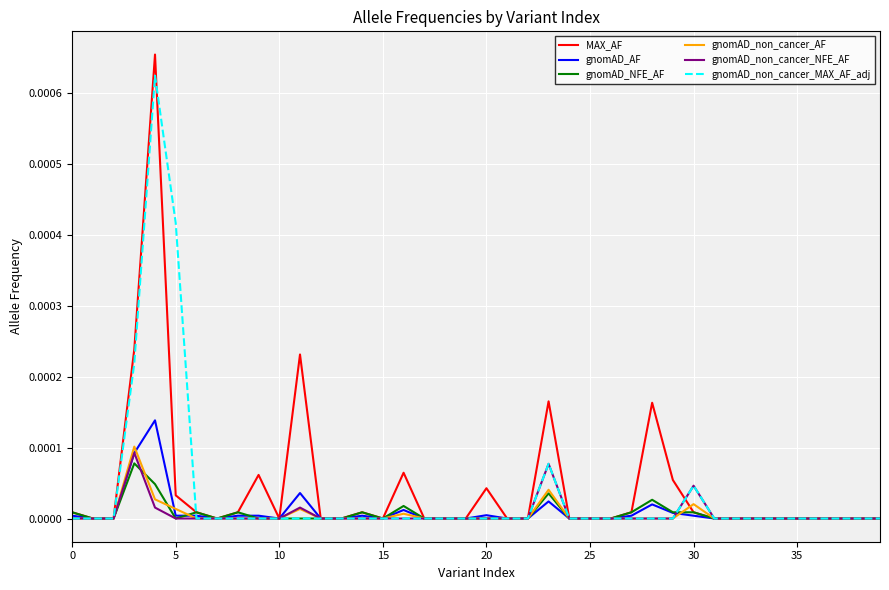

Which series has the widest spread of values?

MAX_AF